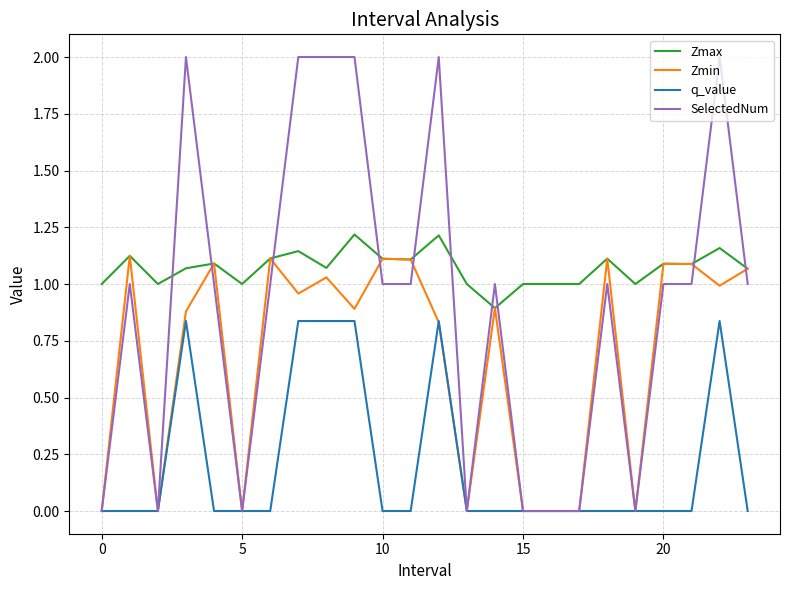

What is the maximum value shown in the chart?

2.0